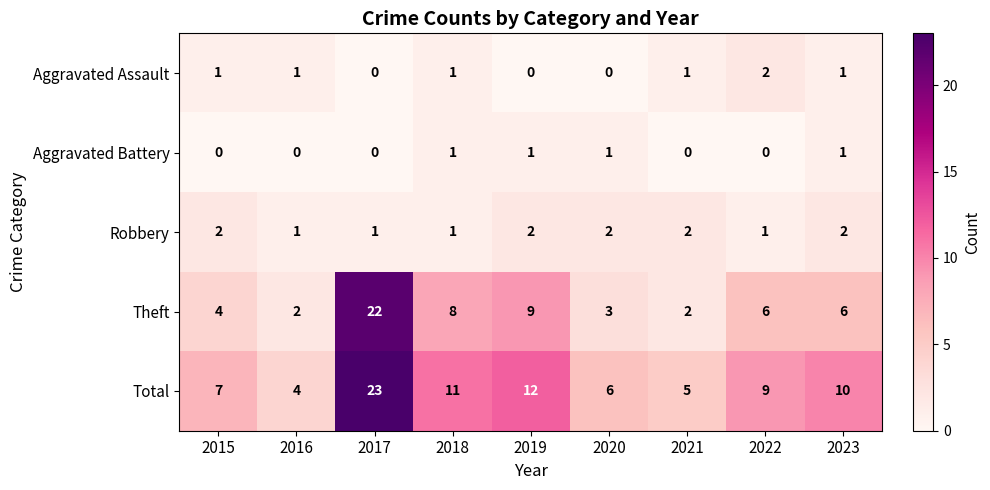

How many distinct data groups are displayed?

5